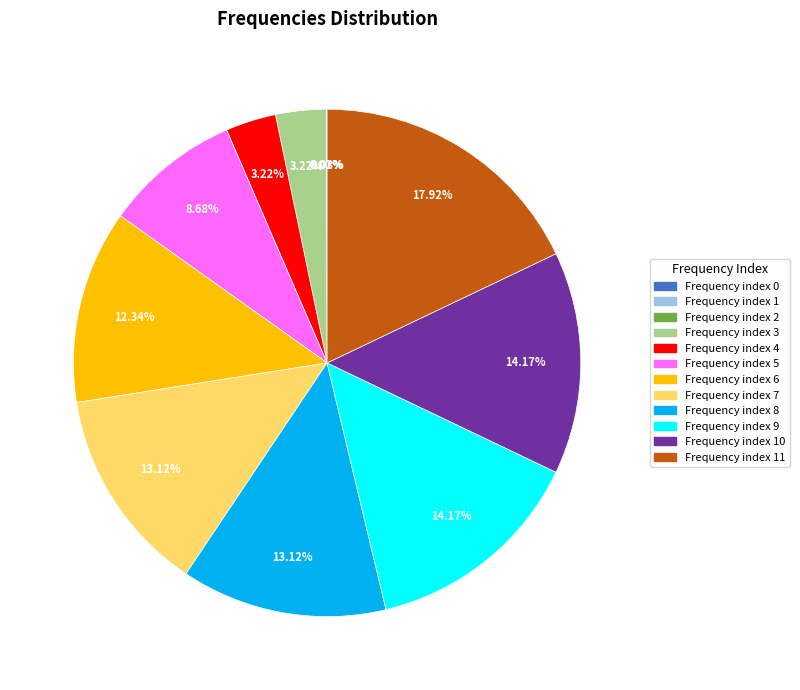

Is Frequency index 4 the majority of the pie?

No